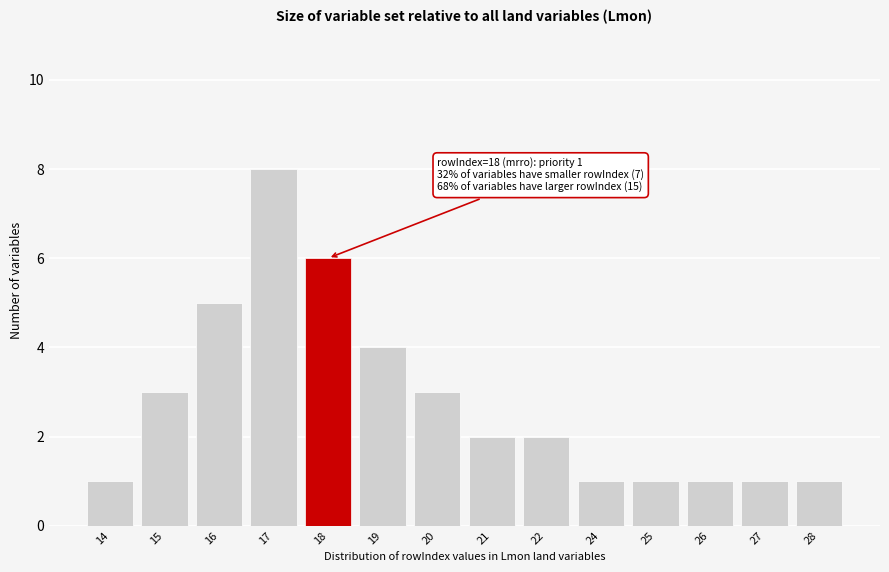

Reading left to right, extract all data points from this chart.

14=1	15=3	16=5	17=8	18=6	19=4	20=3	21=2	22=2	24=1	25=1	26=1	27=1	28=1